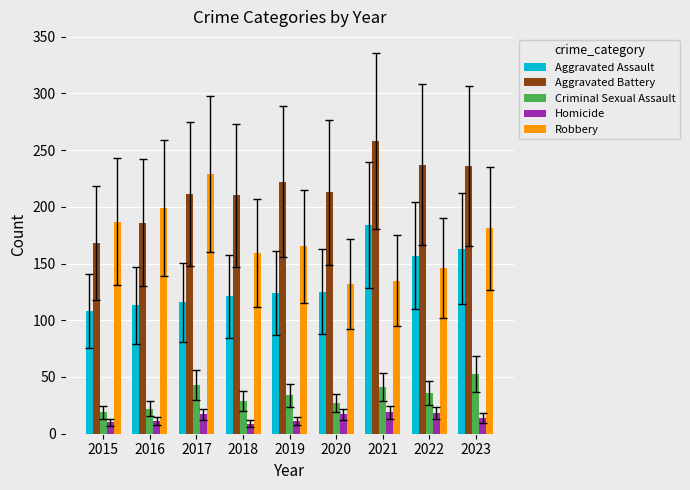

What is the highest value of the Homicide series?

19